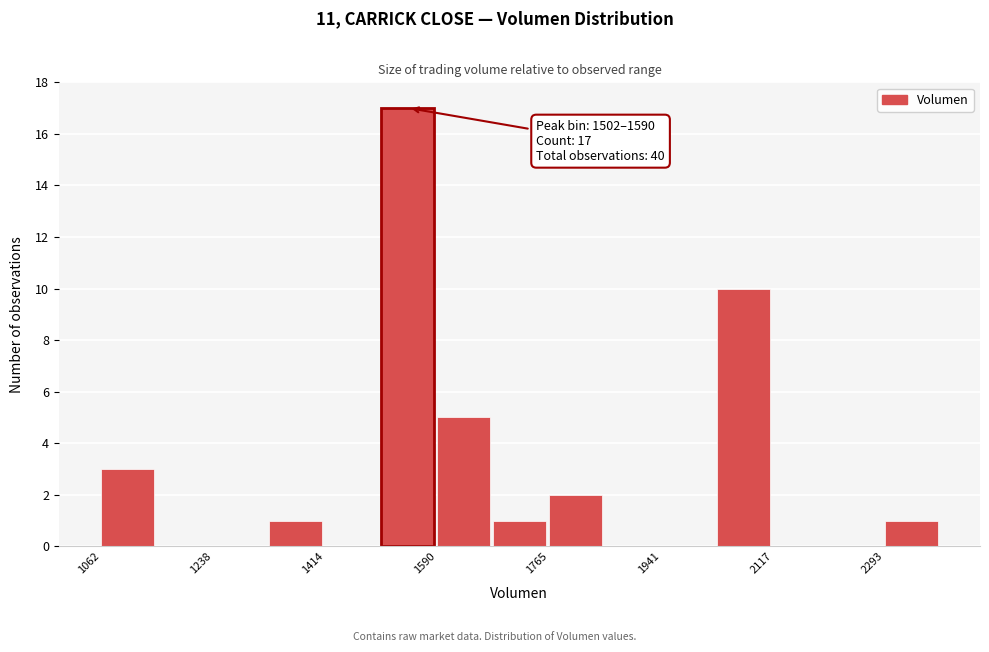

Which range on the x-axis has the tallest bar?

1500 to 1580